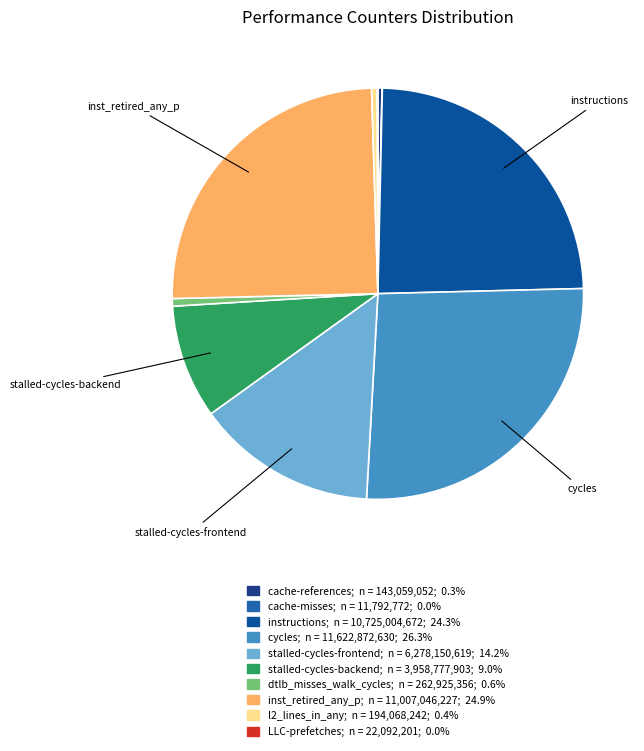

To the nearest percent, what is the combined percentage of dtlb_misses_walk_cycles and instructions?

25%